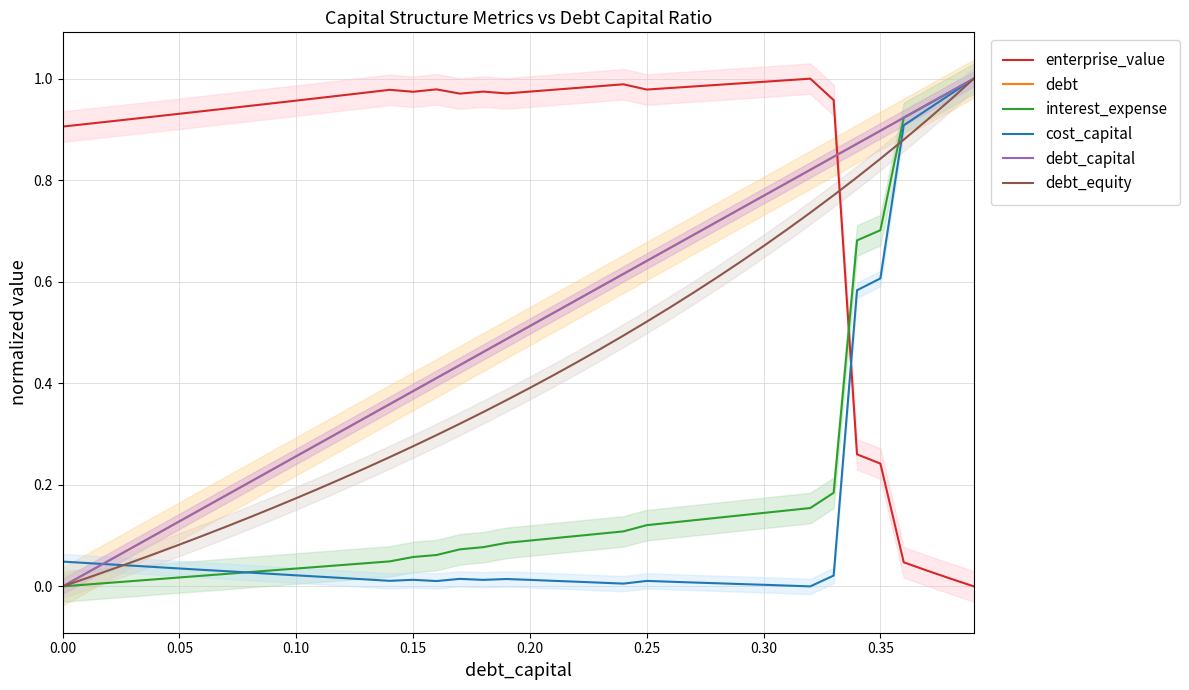

Reading left to right, list all the values displayed in this chart.

enterprise_value: 0.9	0.9	0.9	0.9	0.9	0.9	0.9	0.9	0.9	1.0	1.0	1.0	1.0	1.0	1.0	1.0	1.0	1.0	1.0	1.0	1.0	1.0	1.0	1.0	1.0	1.0	1.0	1.0	1.0	1.0	1.0	1.0	1.0	1.0	0.3	0.2	0.0	0.0	0.0	0.0
debt: 0.0	0.0	0.1	0.1	0.1	0.1	0.2	0.2	0.2	0.2	0.3	0.3	0.3	0.3	0.4	0.4	0.4	0.4	0.5	0.5	0.5	0.5	0.6	0.6	0.6	0.6	0.7	0.7	0.7	0.7	0.8	0.8	0.8	0.8	0.9	0.9	0.9	0.9	1.0	1.0
interest_expense: 0.0	0.0	0.0	0.0	0.0	0.0	0.0	0.0	0.0	0.0	0.0	0.0	0.0	0.0	0.0	0.1	0.1	0.1	0.1	0.1	0.1	0.1	0.1	0.1	0.1	0.1	0.1	0.1	0.1	0.1	0.1	0.1	0.2	0.2	0.7	0.7	0.9	0.9	1.0	1.0
cost_capital: 0.0	0.0	0.0	0.0	0.0	0.0	0.0	0.0	0.0	0.0	0.0	0.0	0.0	0.0	0.0	0.0	0.0	0.0	0.0	0.0	0.0	0.0	0.0	0.0	0.0	0.0	0.0	0.0	0.0	0.0	0.0	0.0	0.0	0.0	0.6	0.6	0.9	0.9	1.0	1.0
debt_capital: 0.0	0.0	0.1	0.1	0.1	0.1	0.2	0.2	0.2	0.2	0.3	0.3	0.3	0.3	0.4	0.4	0.4	0.4	0.5	0.5	0.5	0.5	0.6	0.6	0.6	0.6	0.7	0.7	0.7	0.7	0.8	0.8	0.8	0.8	0.9	0.9	0.9	0.9	1.0	1.0
debt_equity: 0.0	0.0	0.0	0.0	0.1	0.1	0.1	0.1	0.1	0.2	0.2	0.2	0.2	0.2	0.3	0.3	0.3	0.3	0.3	0.4	0.4	0.4	0.4	0.5	0.5	0.5	0.5	0.6	0.6	0.6	0.7	0.7	0.7	0.8	0.8	0.8	0.9	0.9	1.0	1.0